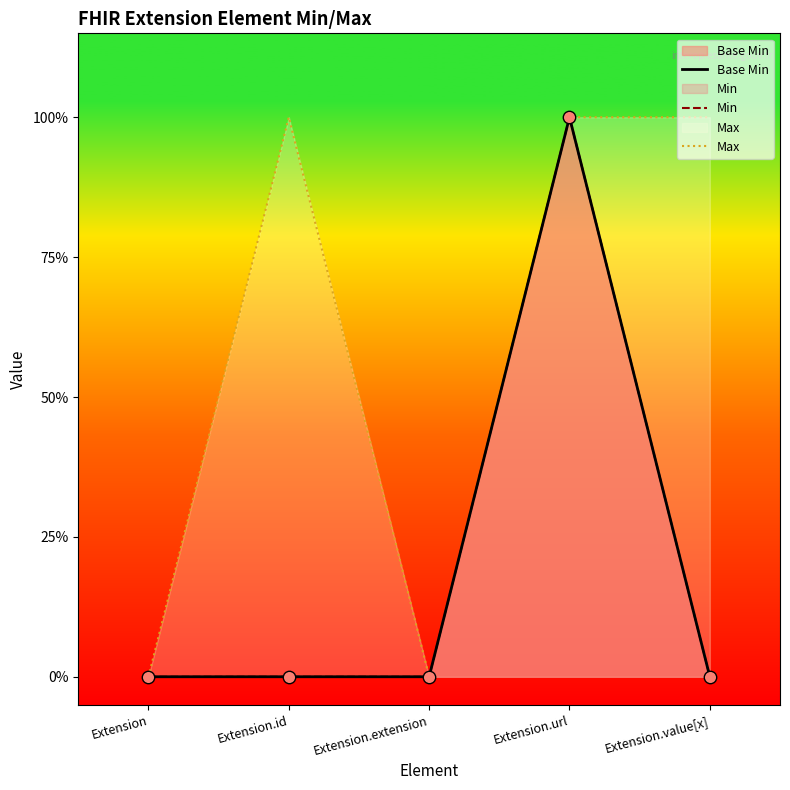

At which category is the sum across all series the highest?

Extension.url